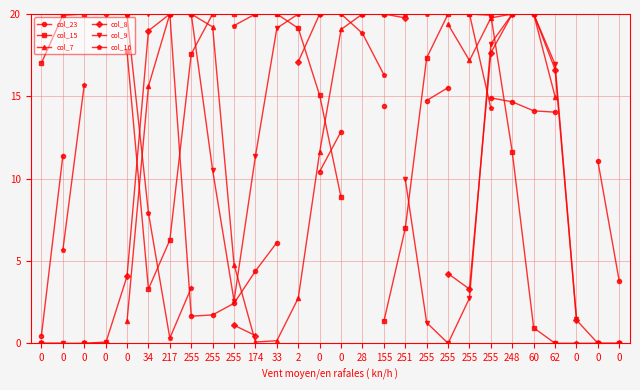

What is the value of the col_9 point at the 8th from the left?

20.0